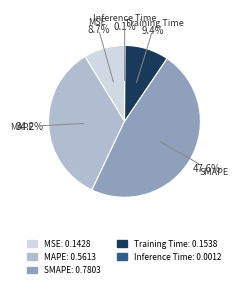

Combined, do SMAPE and MAPE account for over 50%?

Yes